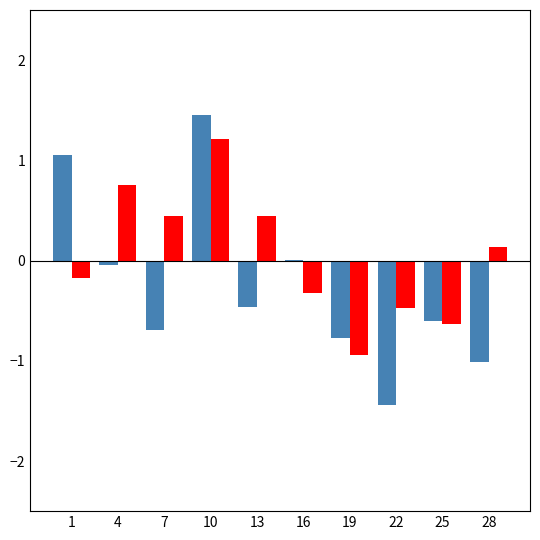

At which category is the sum across all series the highest?

10